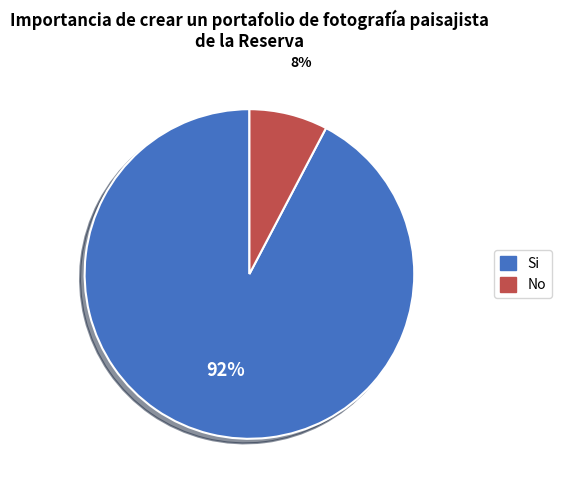

Is there any slice that represents more than half of the pie?

Yes